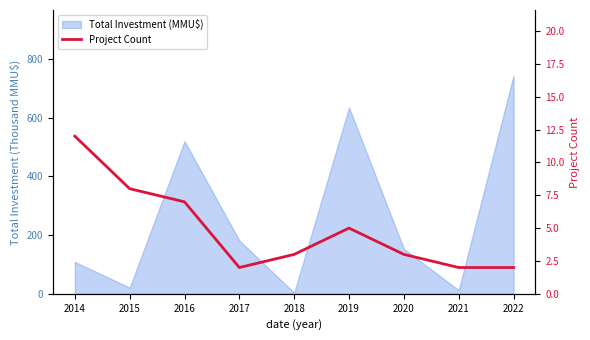

List the labels in order of value, smallest first.

2017, 2021, 2022, 2018, 2020, 2019, 2016, 2015, 2014